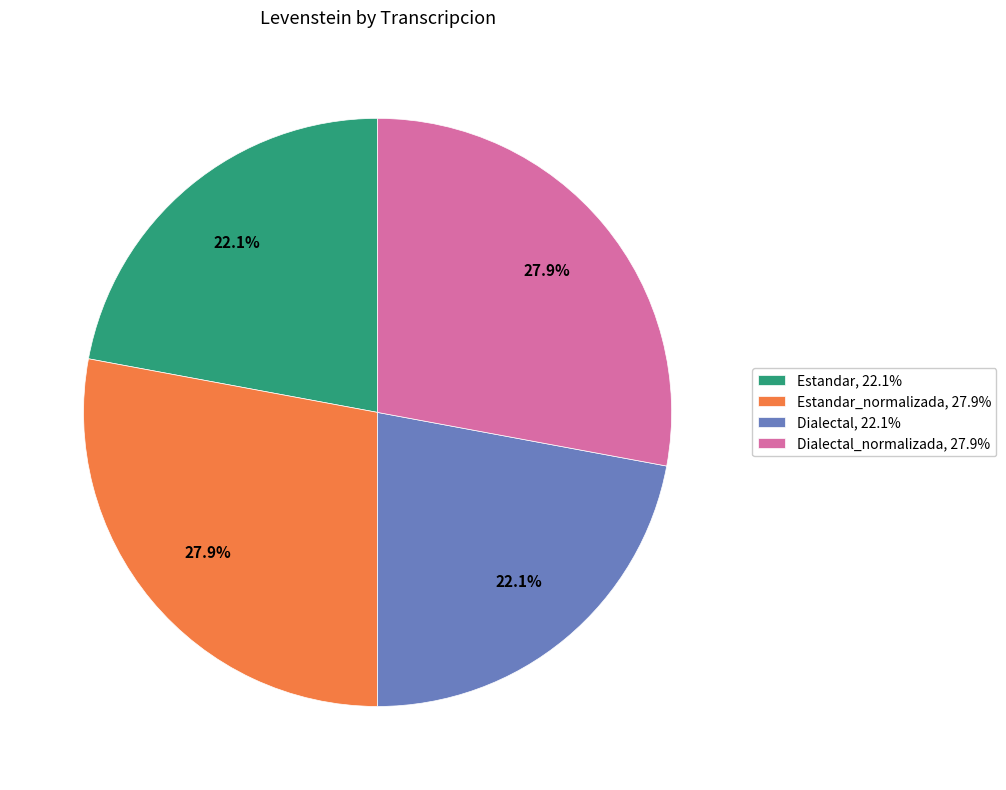

Does Estandar, 22.1% account for over 50% of the chart?

No